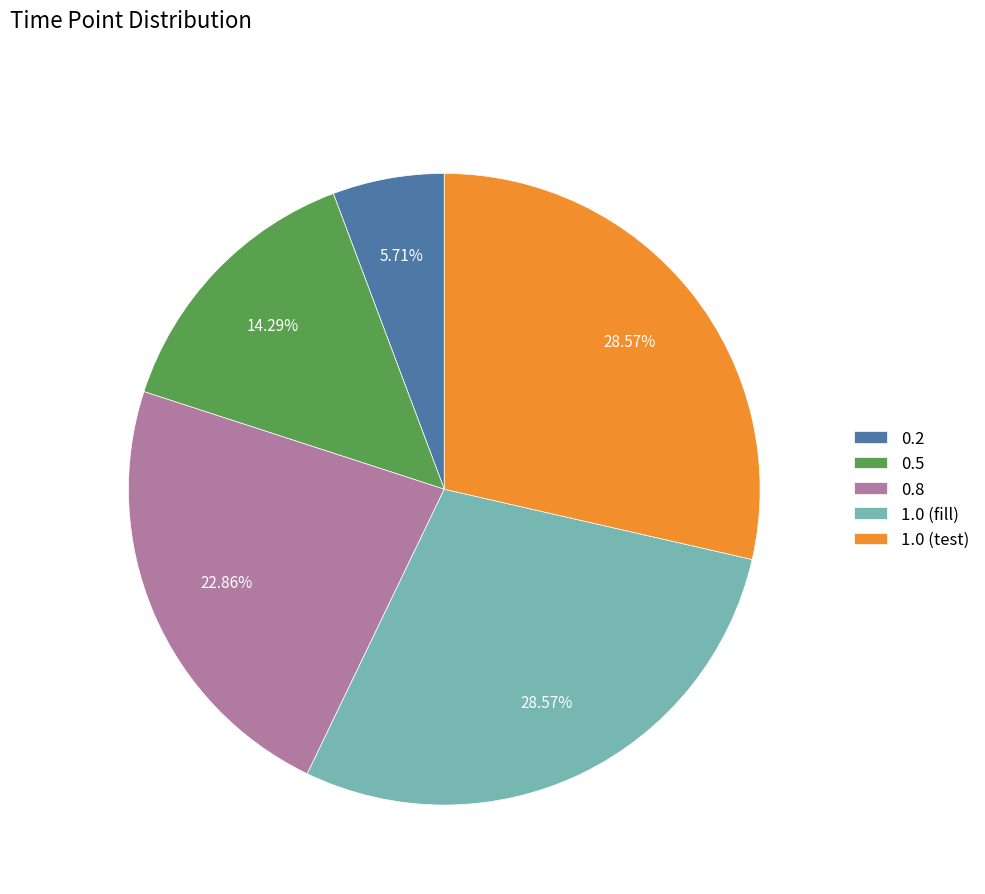

Which slice is the smallest?

0.2